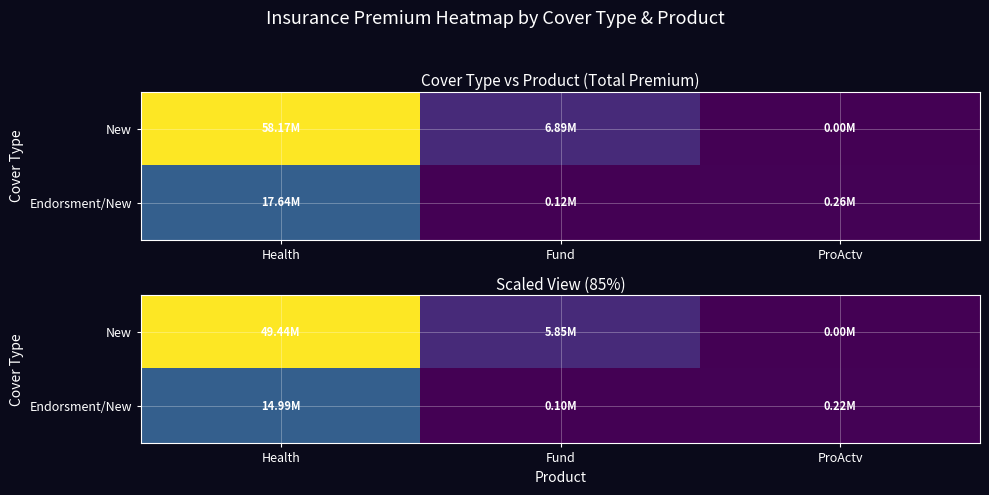

What is the lowest value of the Endorsment/New series?

99534.0